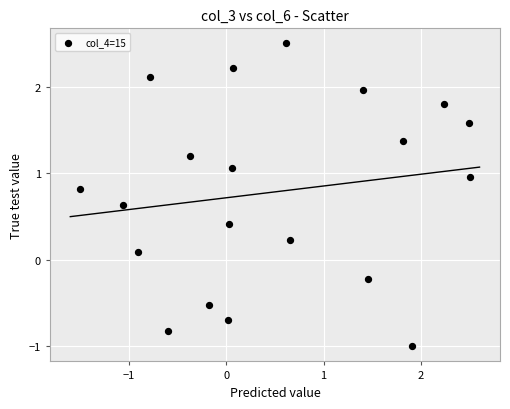

What is the range of Y values (max minus min)?

3.5